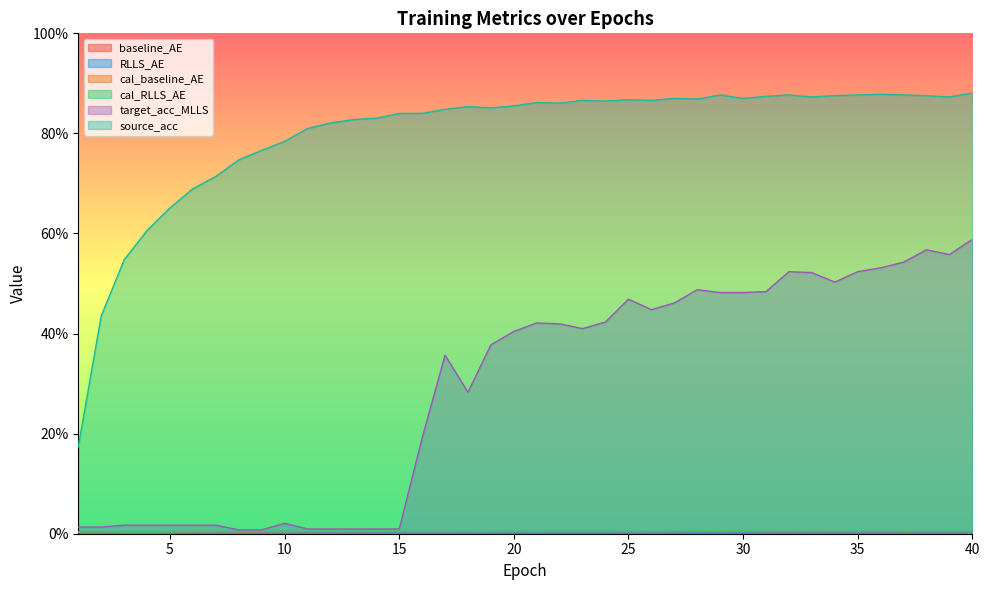

At which category does the chart reach its minimum across all series?

30